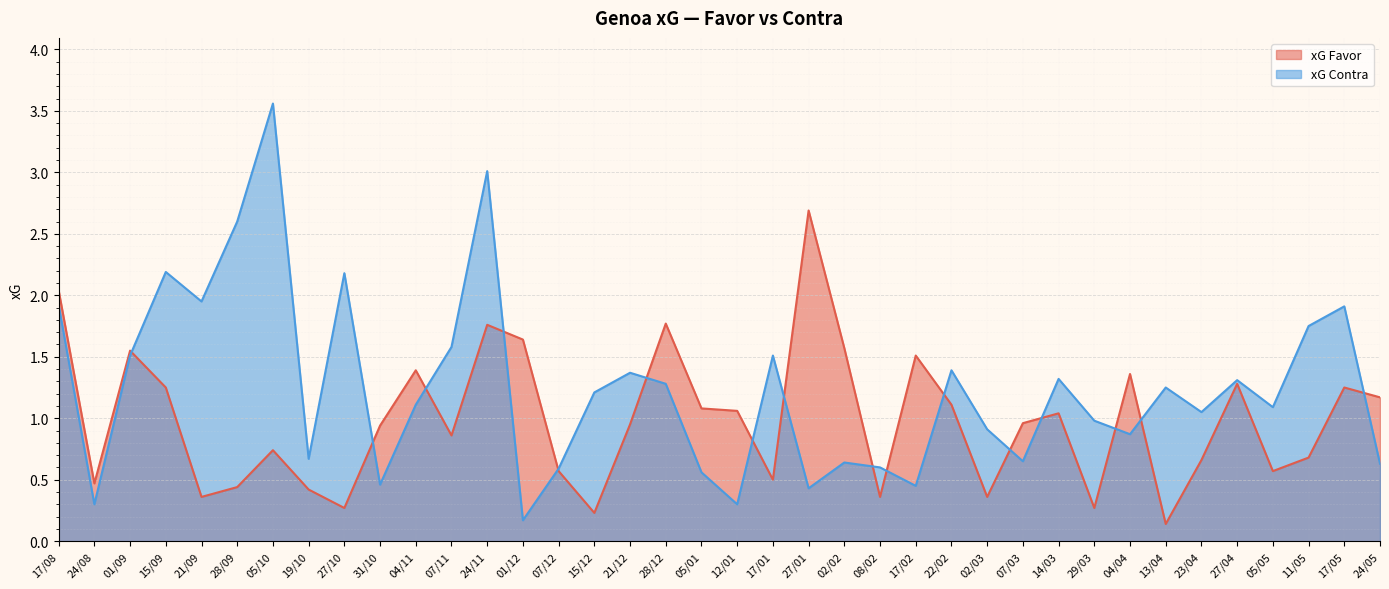

What is the minimum value shown in the chart?

0.1